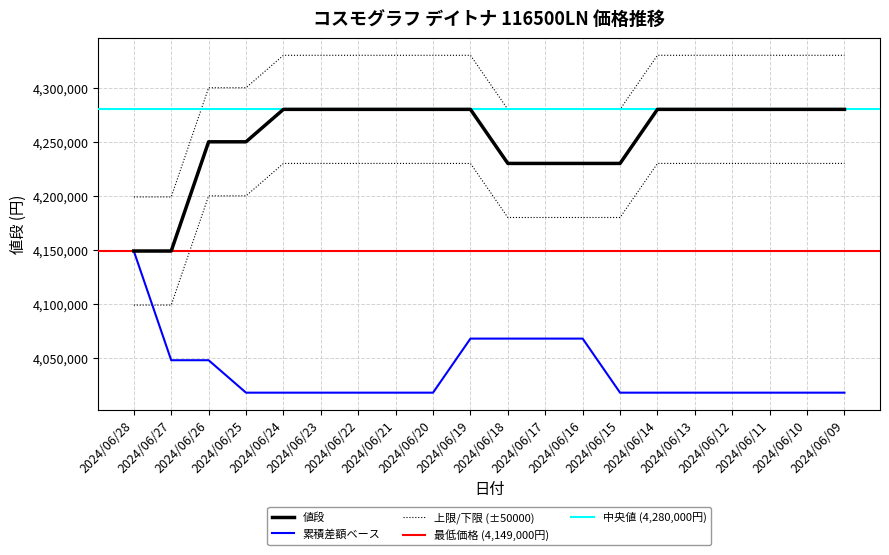

Reading left to right, list all the values displayed in this chart.

2024/06/28=4149000	2024/06/27=4149000	2024/06/26=4250000	2024/06/25=4250000	2024/06/24=4280000	2024/06/23=4280000	2024/06/22=4280000	2024/06/21=4280000	2024/06/20=4280000	2024/06/19=4280000	2024/06/18=4230000	2024/06/17=4230000	2024/06/16=4230000	2024/06/15=4230000	2024/06/14=4280000	2024/06/13=4280000	2024/06/12=4280000	2024/06/11=4280000	2024/06/10=4280000	2024/06/09=4280000